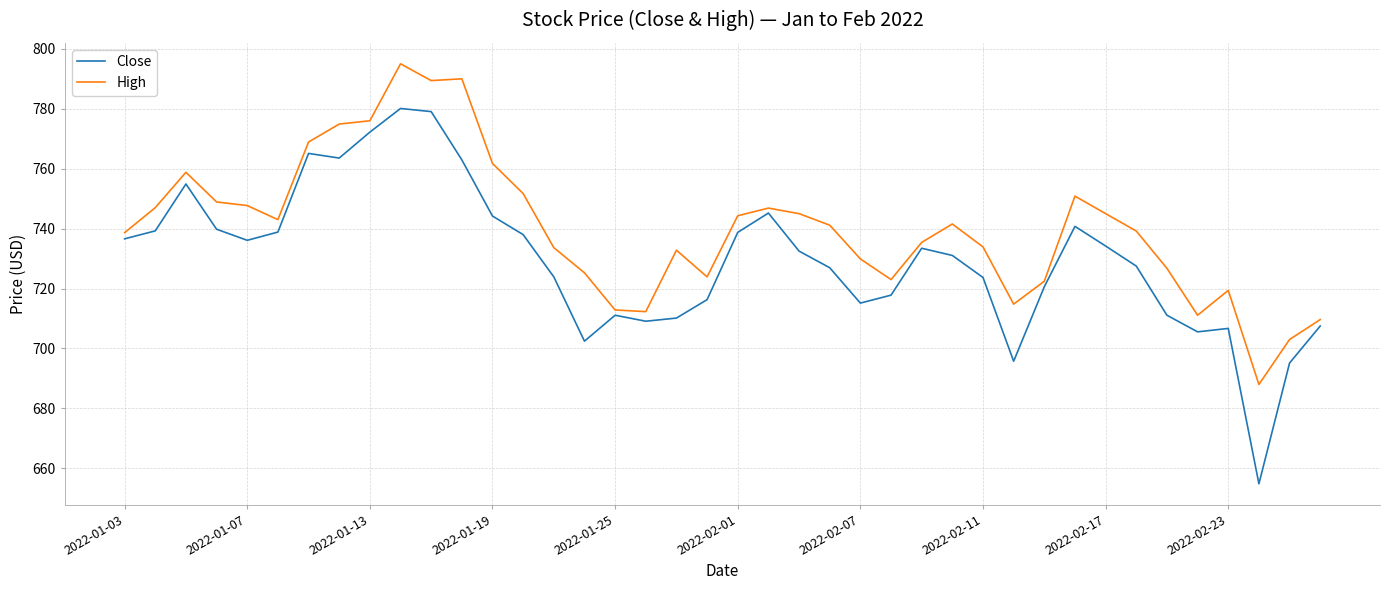

List the series in order of their peak value, lowest first.

Close, High